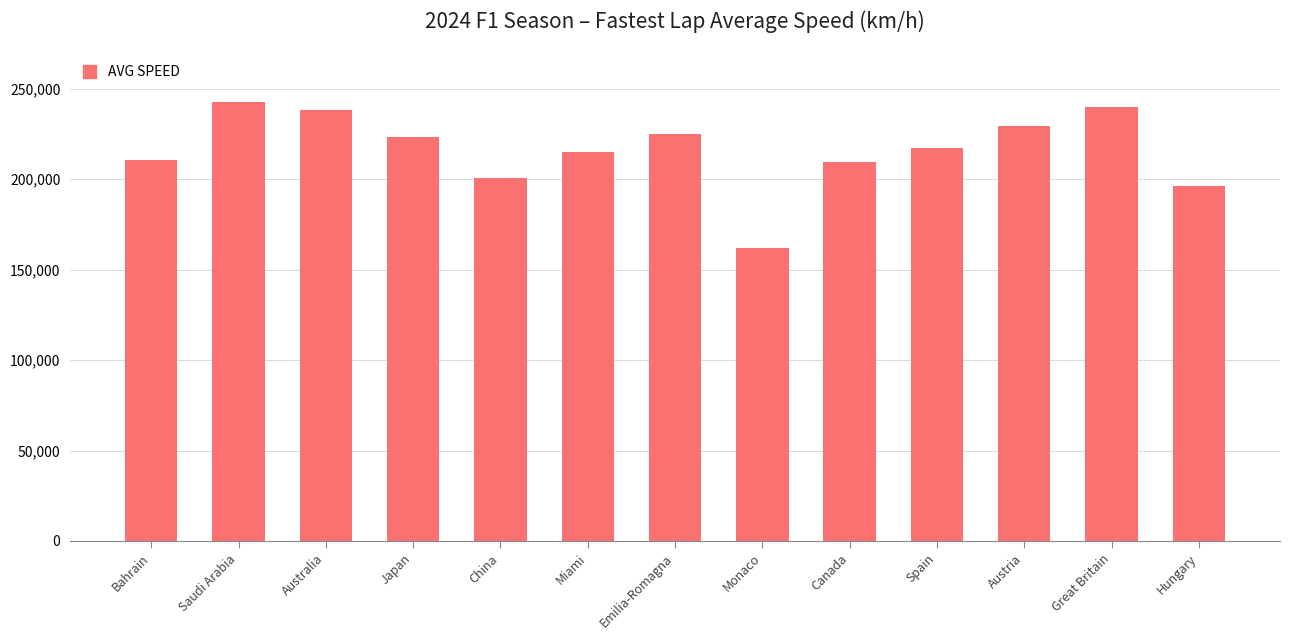

The chart shows a value of 150713 at Emilia-Romagna. True or false?

False